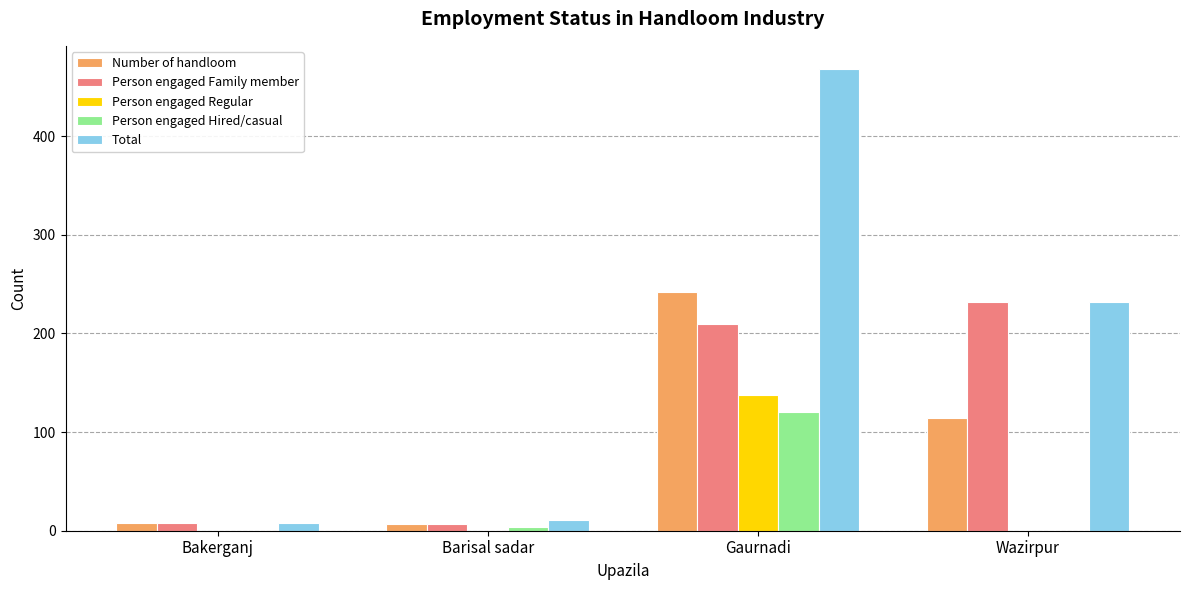

True or false: Total has a value of 158 at Wazirpur.

False